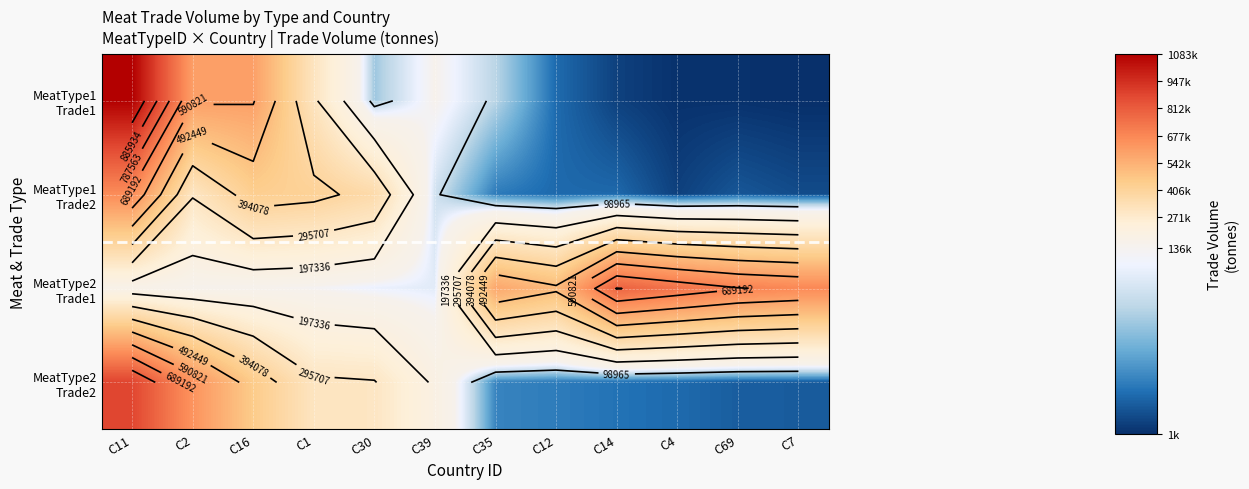

Rank the series by their maximum value, from highest to lowest.

MeatType1 Trade1, MeatType2 Trade2, MeatType2 Trade1, MeatType1 Trade2